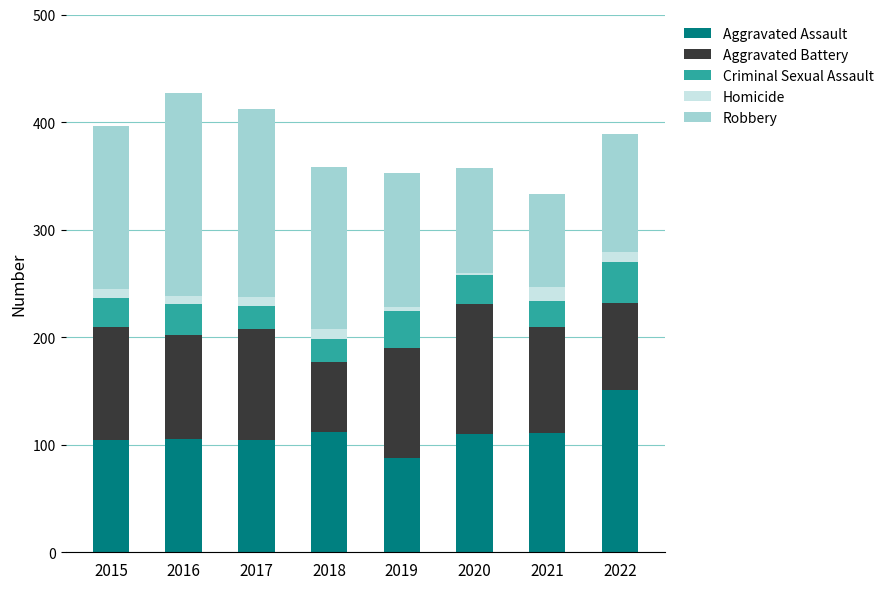

What is the maximum value for Aggravated Assault?

151